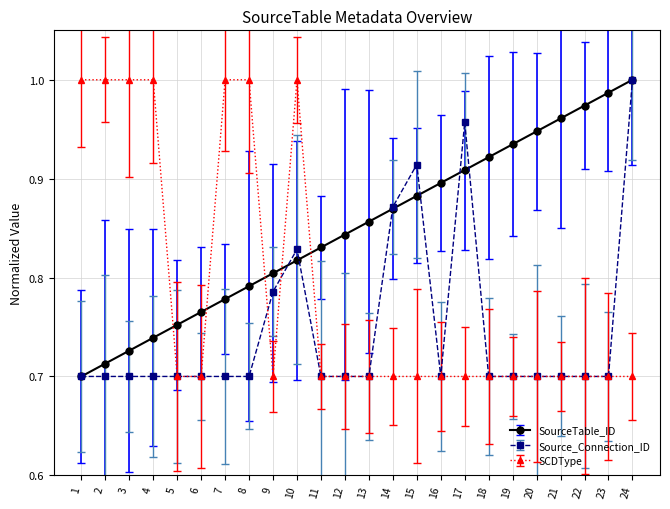

Is this an area chart (filled region under the line)?

No